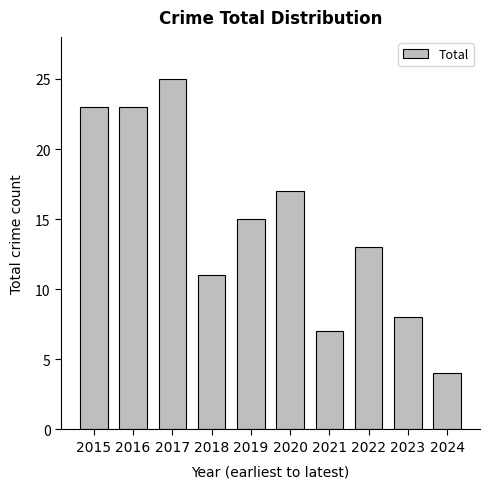

What is the difference between the maximum and second lowest values?

18